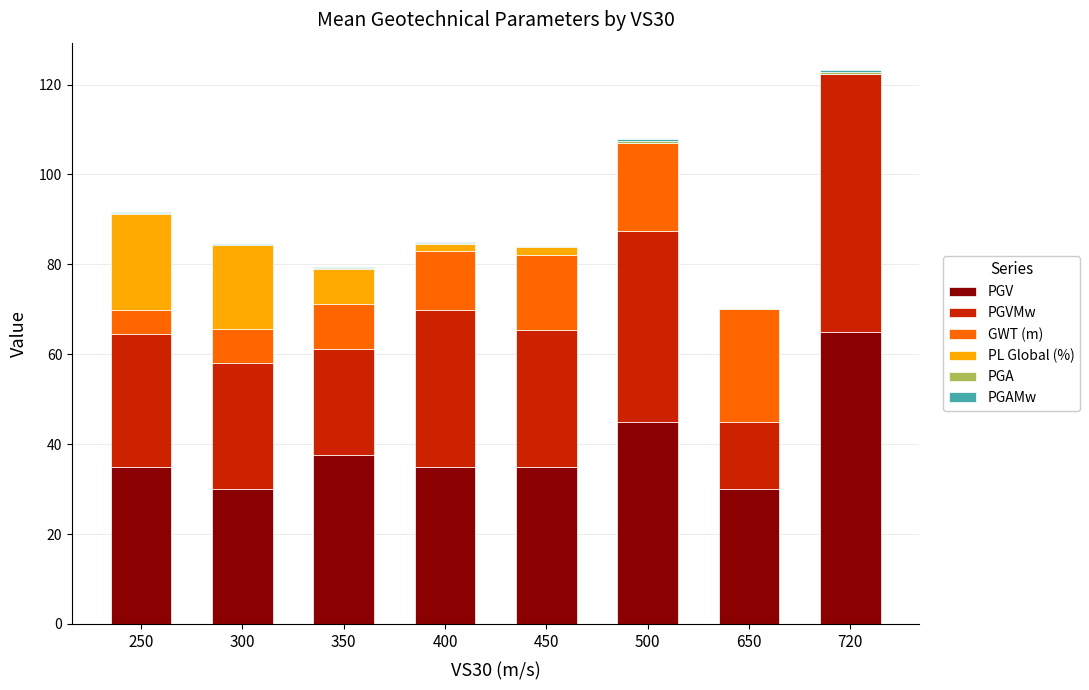

What is the highest value of the PGV series?

65.0